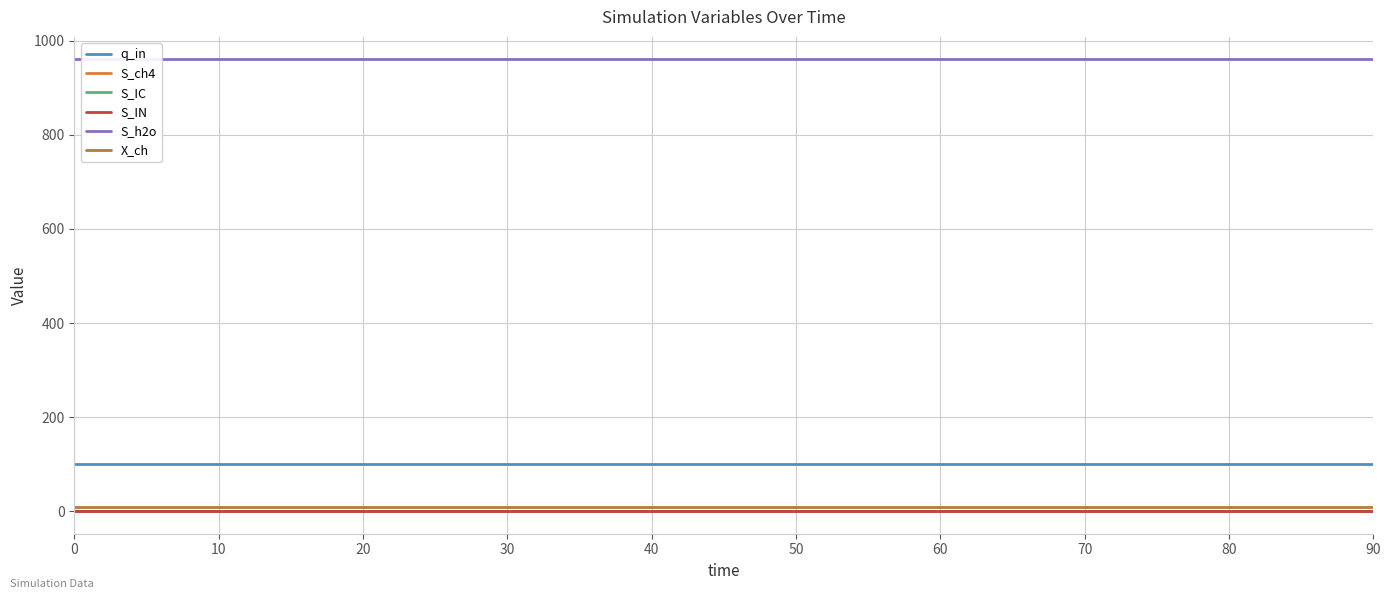

Does the chart have visible grid lines?

Yes